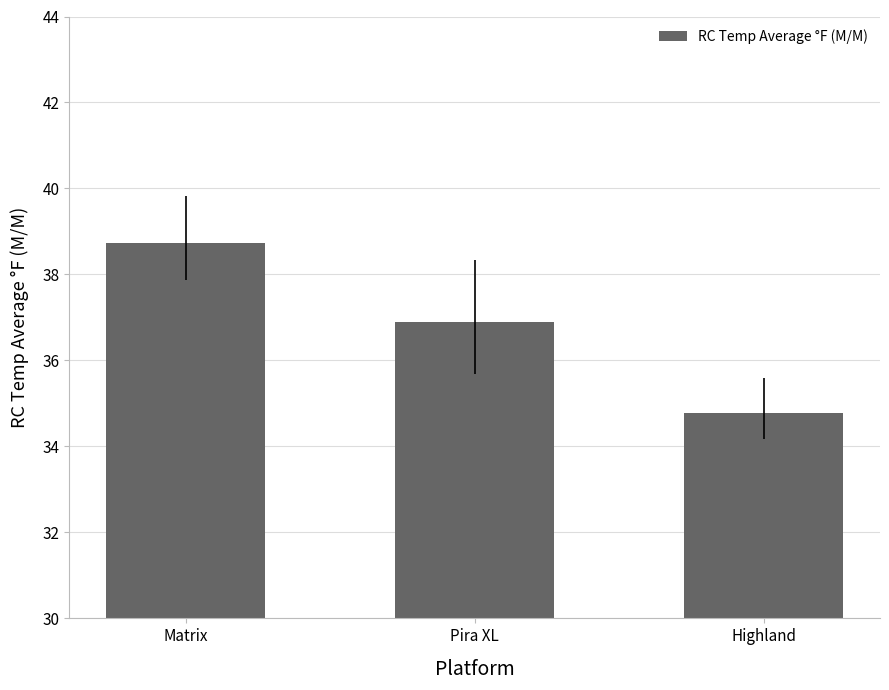

What position from the right is Pira XL?

2